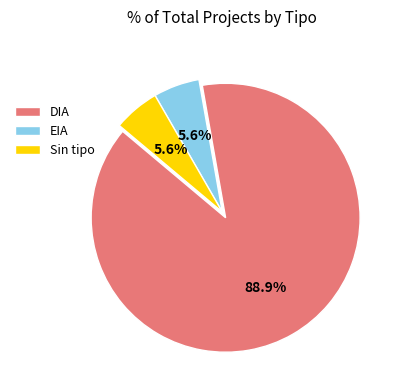

Which category has the biggest portion of the pie?

DIA